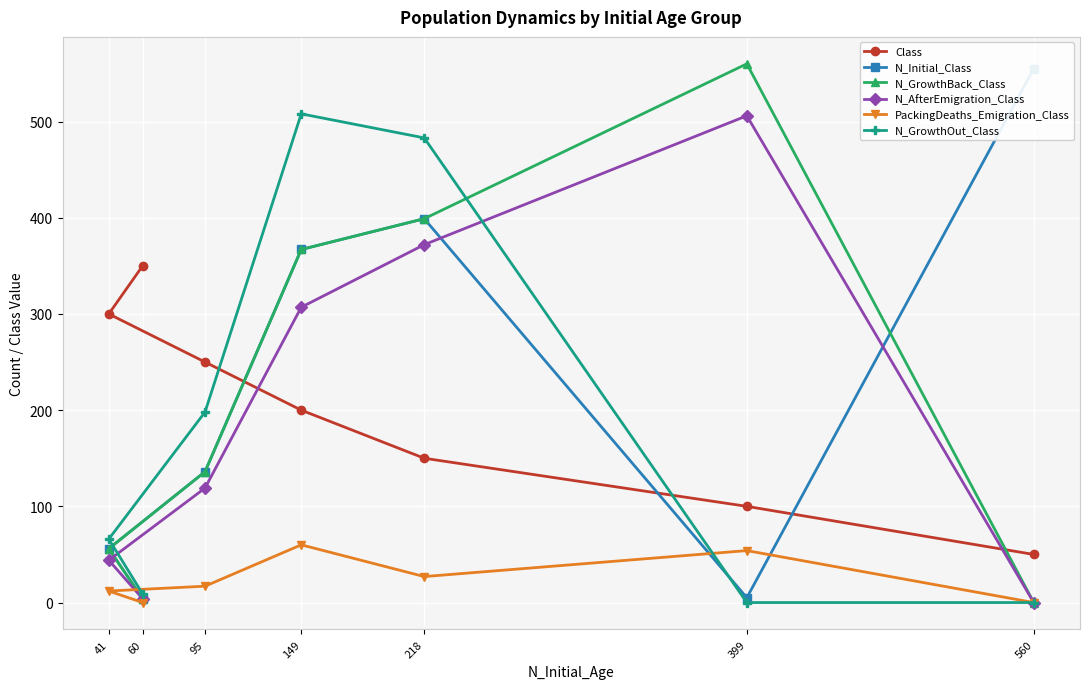

At how many categories does at least one series exceed 303?

5